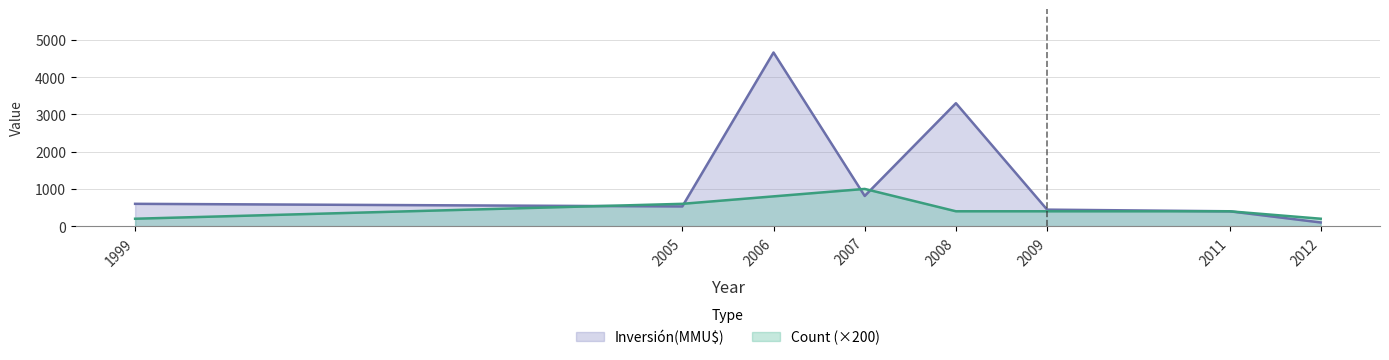

How many lines are shown in the chart?

2